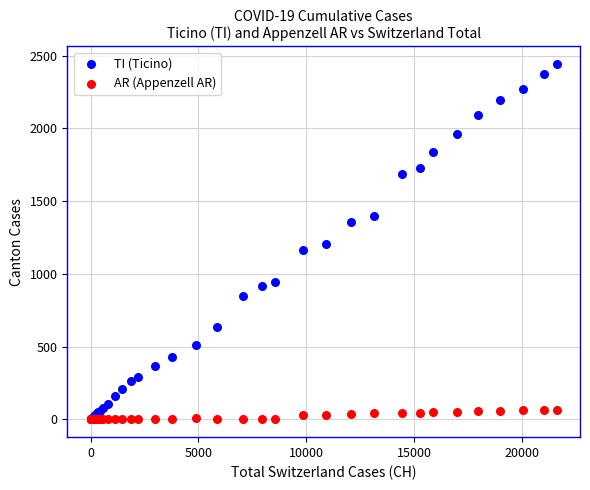

What are all the series names shown in the legend?

TI (Ticino), AR (Appenzell AR)